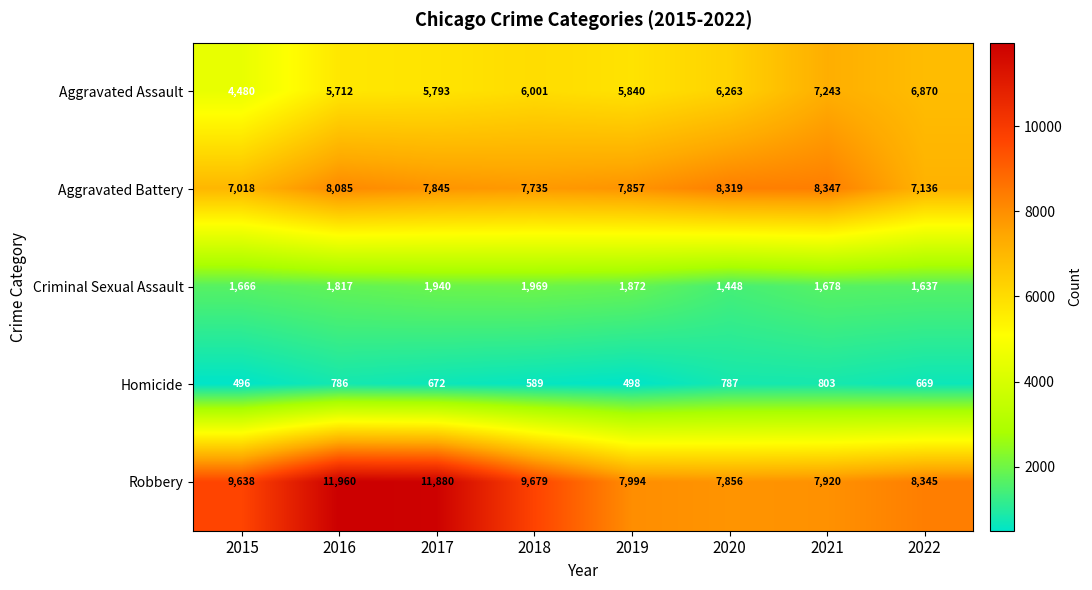

Which series has the largest range (max minus min)?

Robbery